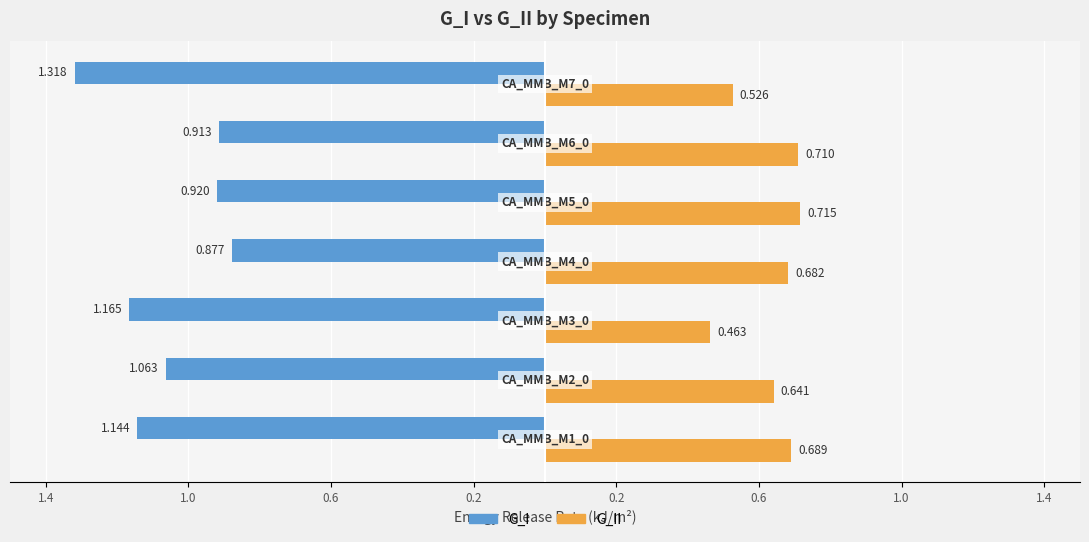

What are all the series names shown in the legend?

G_I, G_II